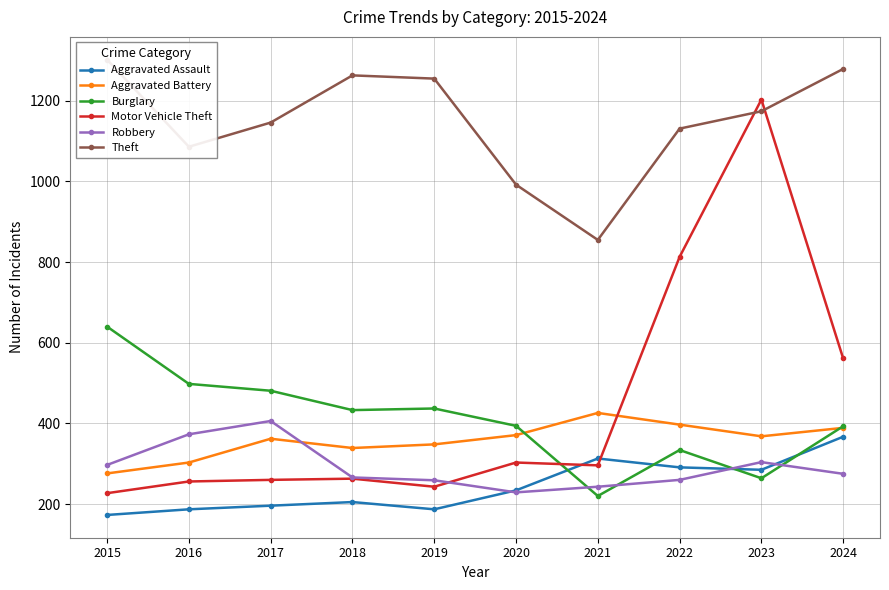

What is the lowest value of the Aggravated Assault series?

173